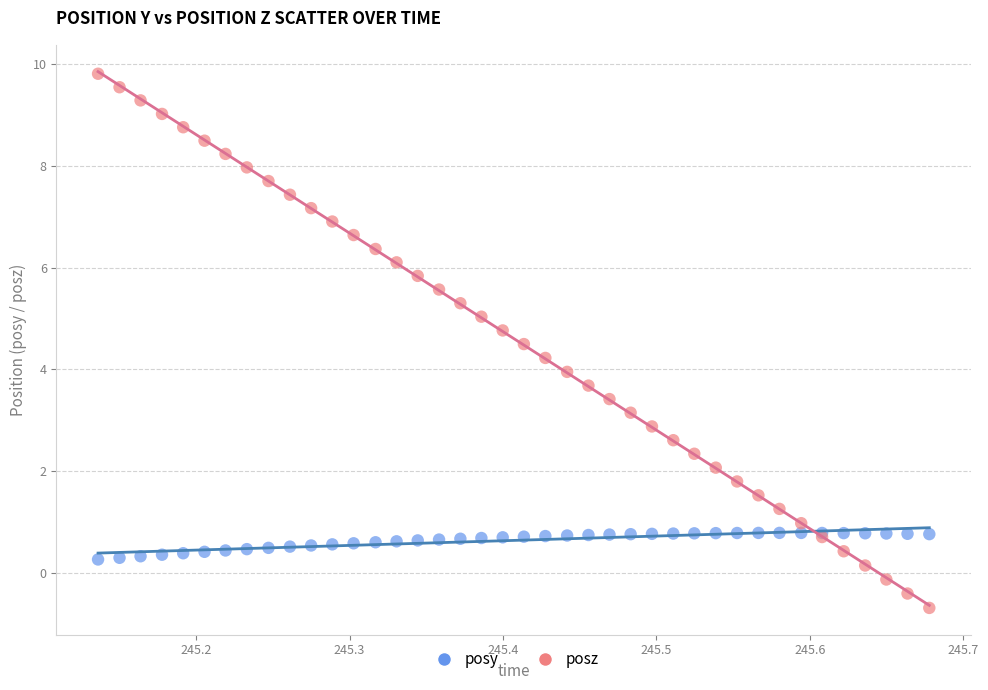

What is the X range (max minus min) for the scatter plot?

0.5